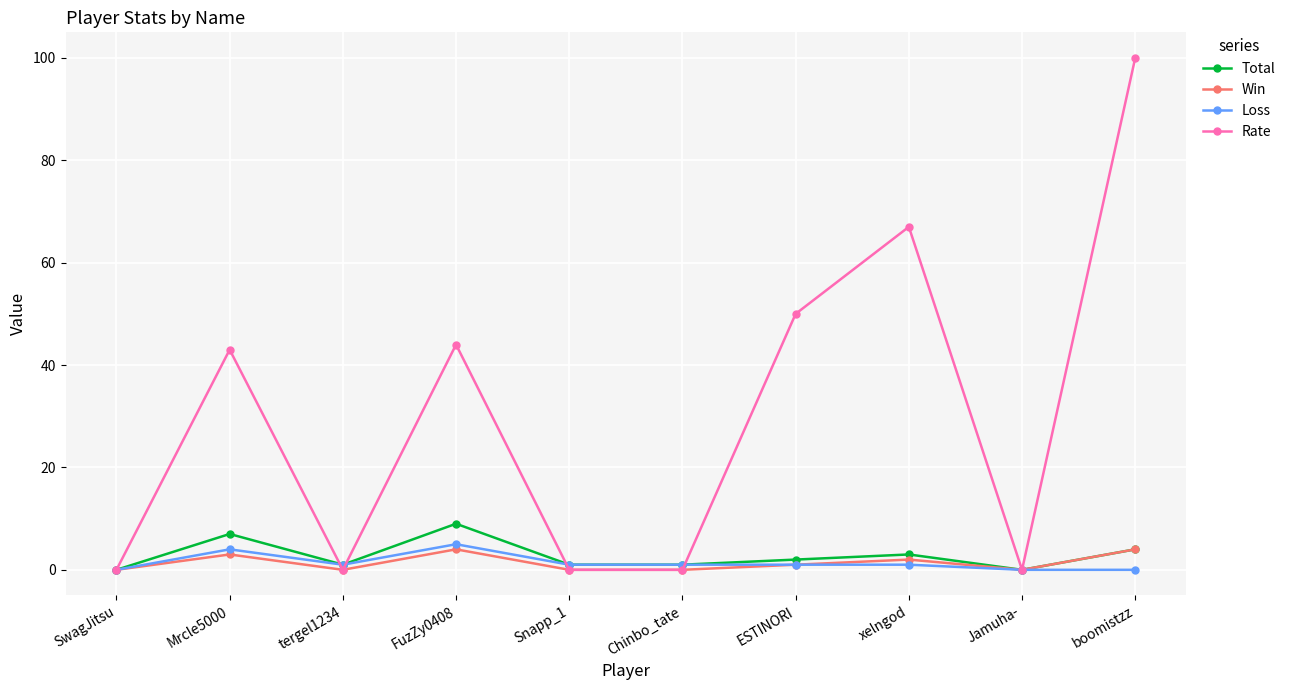

Rank the series by their maximum value, from lowest to highest.

Win, Loss, Total, Rate